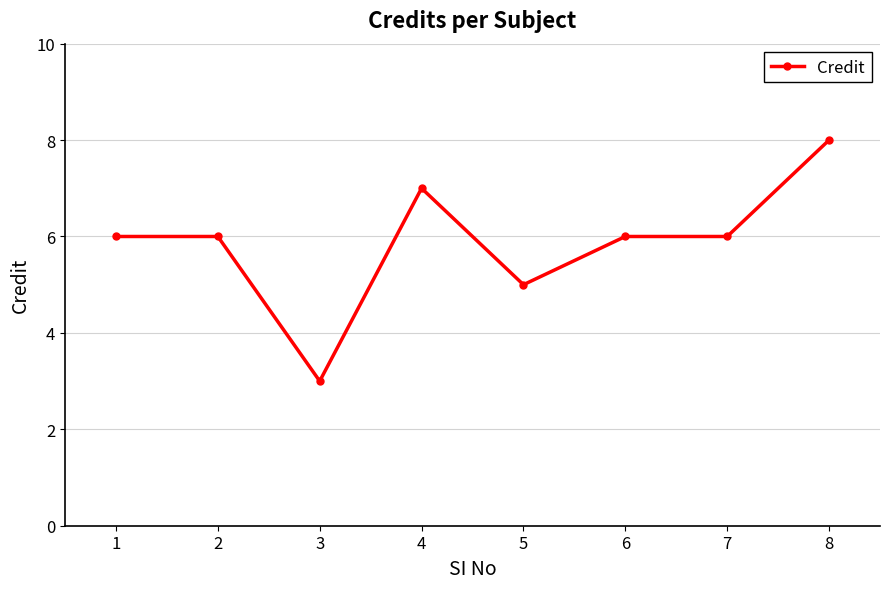

Where is the data nearest to the value 5?

5